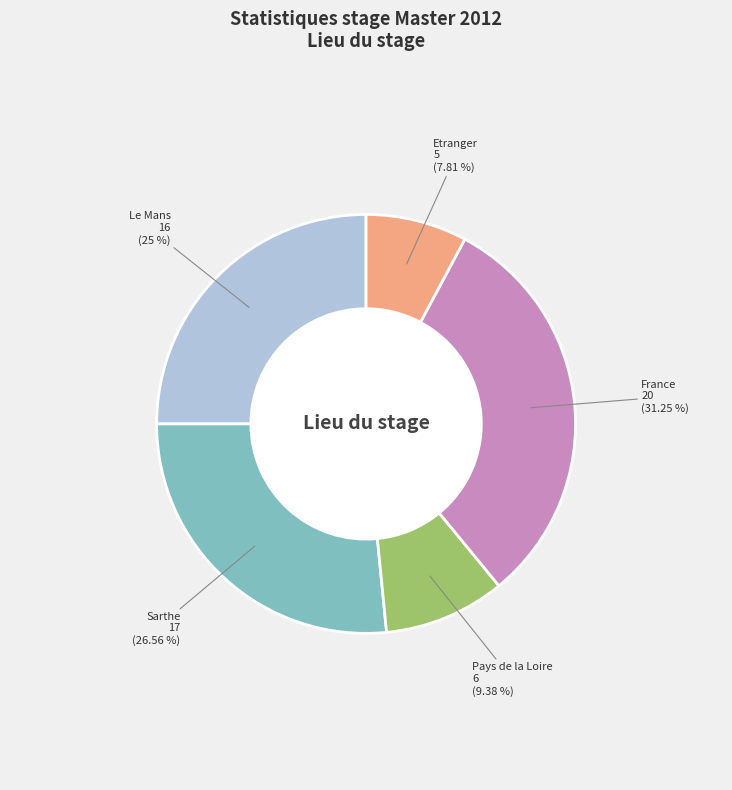

Is there a majority slice in this chart?

No